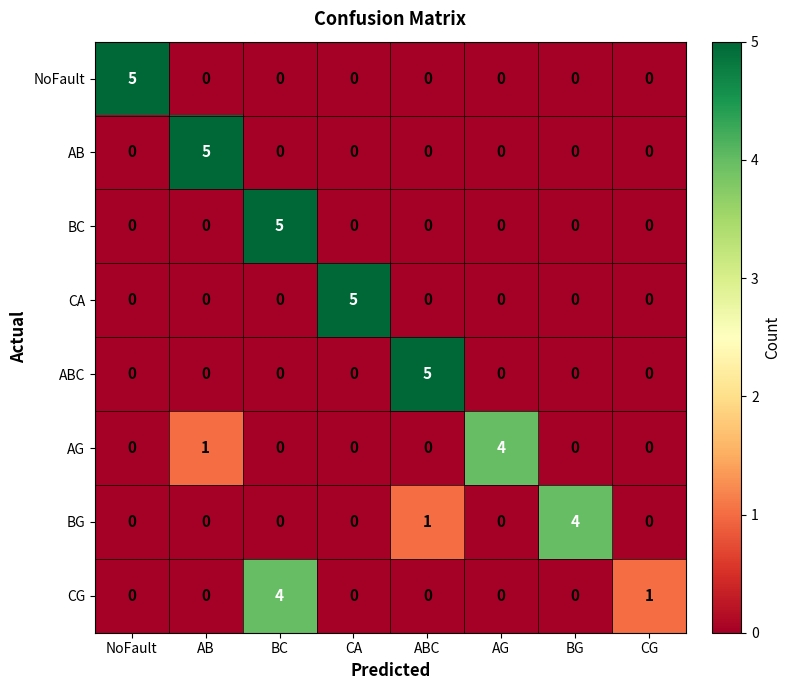

Is the value of AG at BC greater than the value of CG at CG?

No